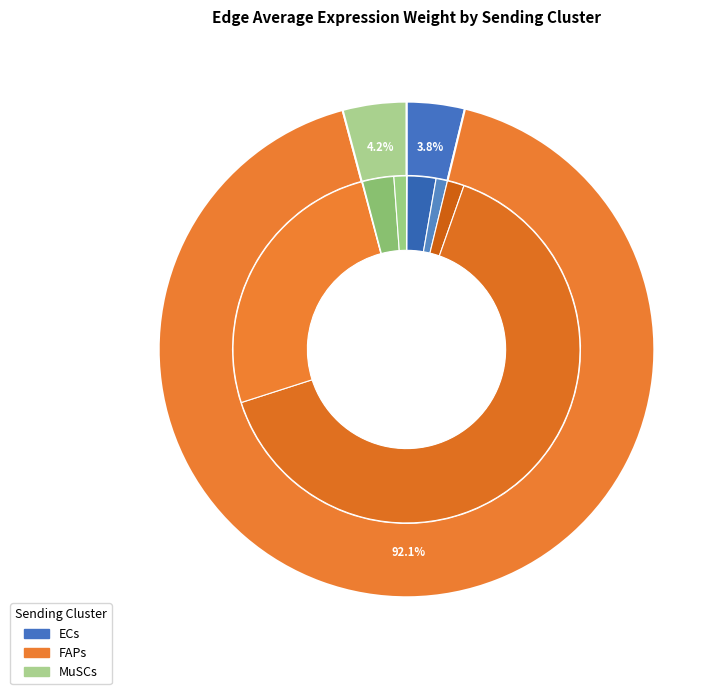

Does any single category account for the majority?

Yes